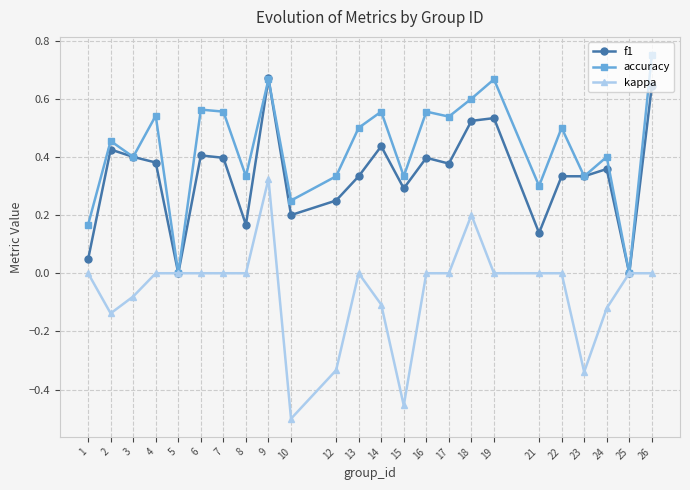

List the series in order of their peak value, lowest first.

kappa, f1, accuracy